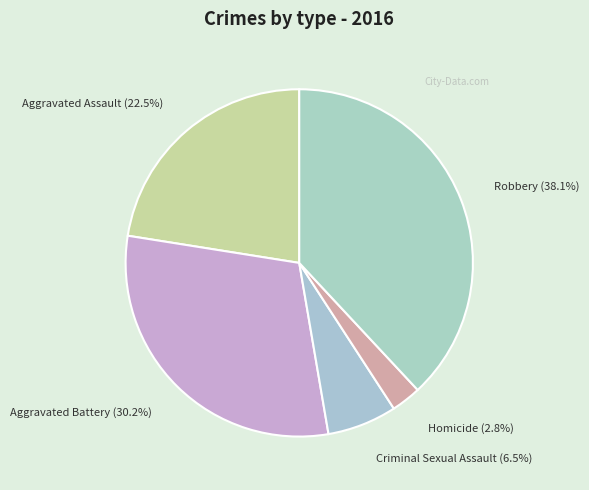

Does Aggravated Assault account for over 50% of the chart?

No